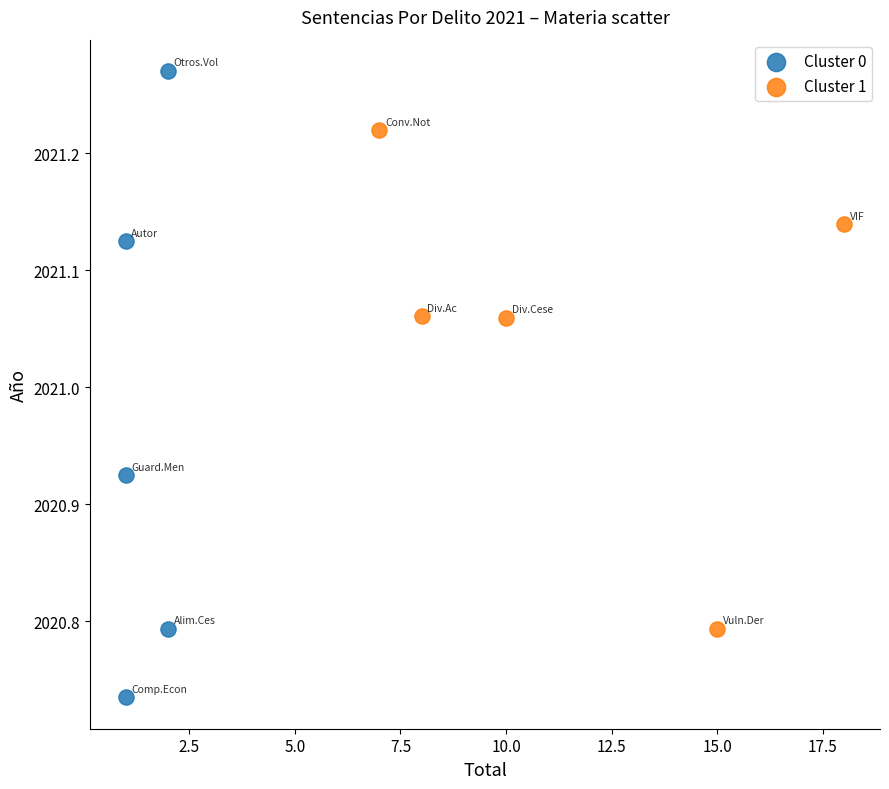

Which series has the widest spread of Y values?

Cluster 0